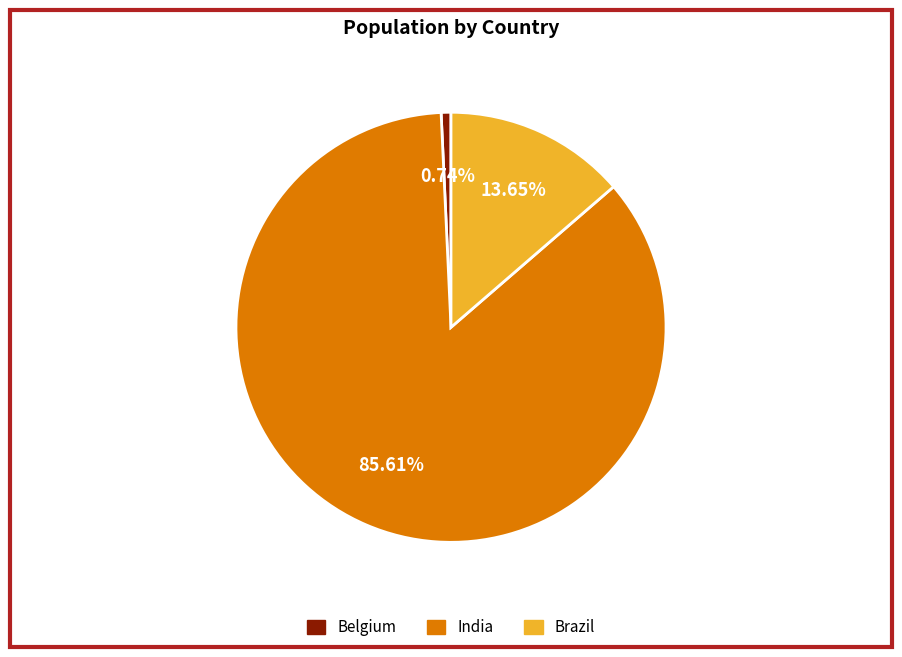

What is the ratio of the value at Brazil to the value at India?

0.2